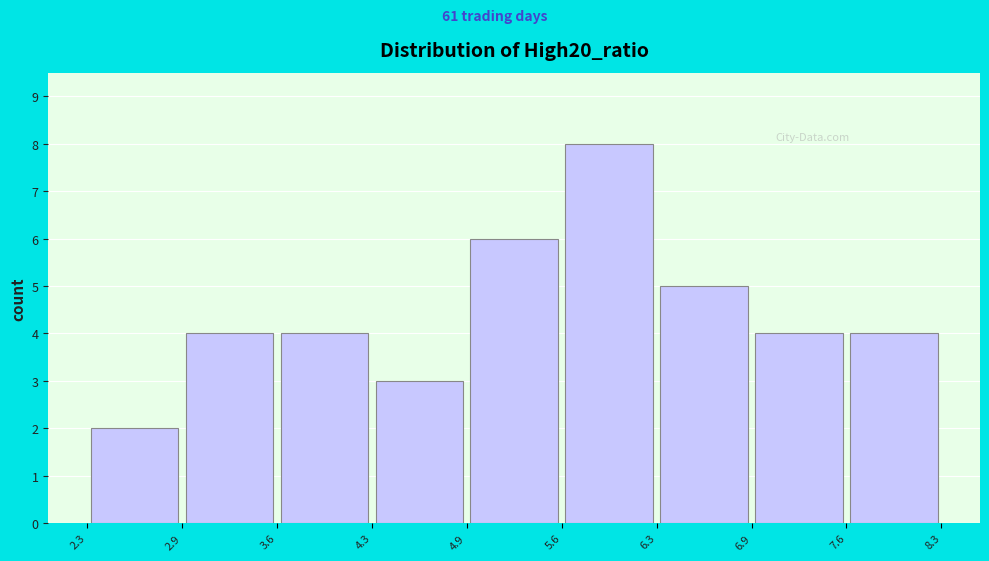

Over which range of the x-axis is the bar tallest?

5.6 to 6.3